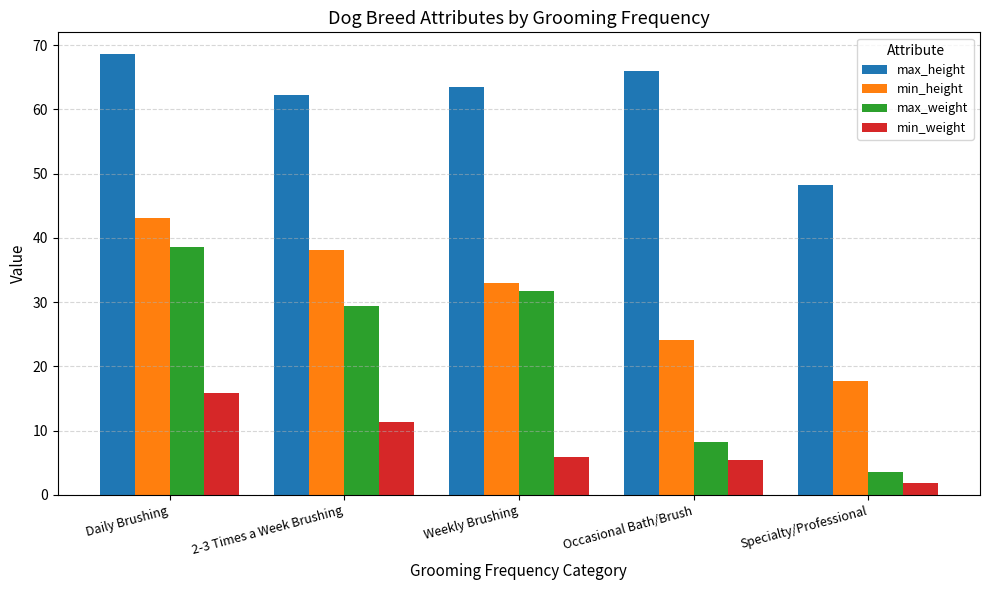

Does the chart contain any negative values?

No